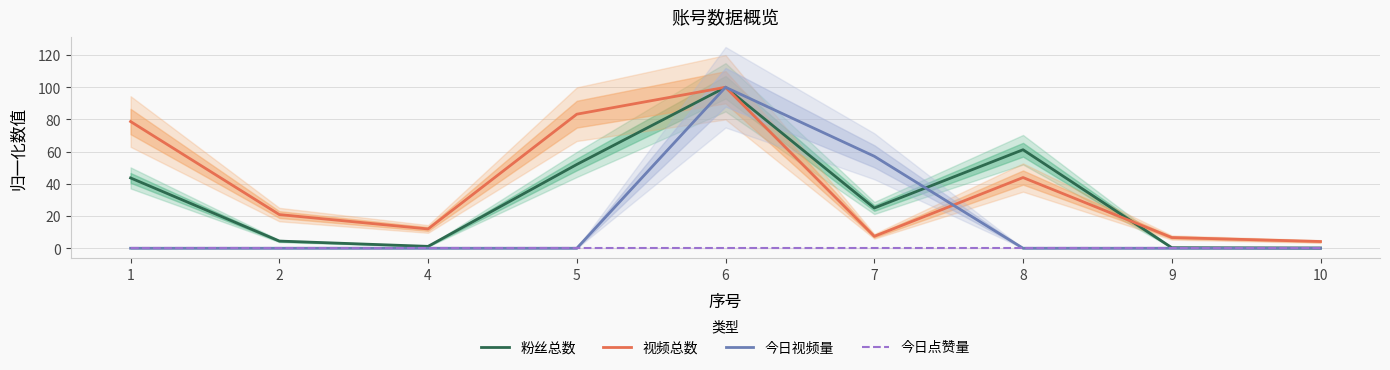

At which category does the chart reach its peak across all series?

6